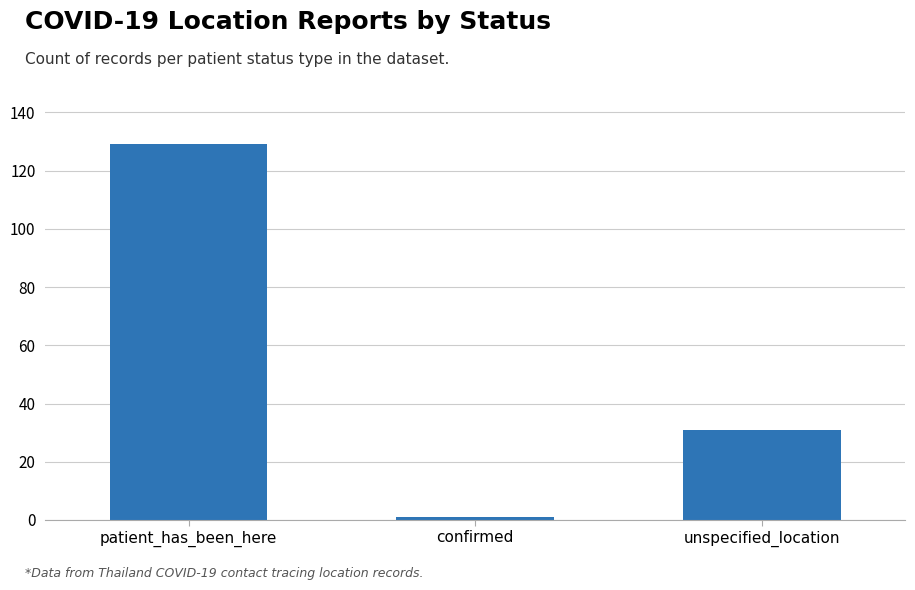

Which has a higher value, unspecified_location or patient_has_been_here?

patient_has_been_here